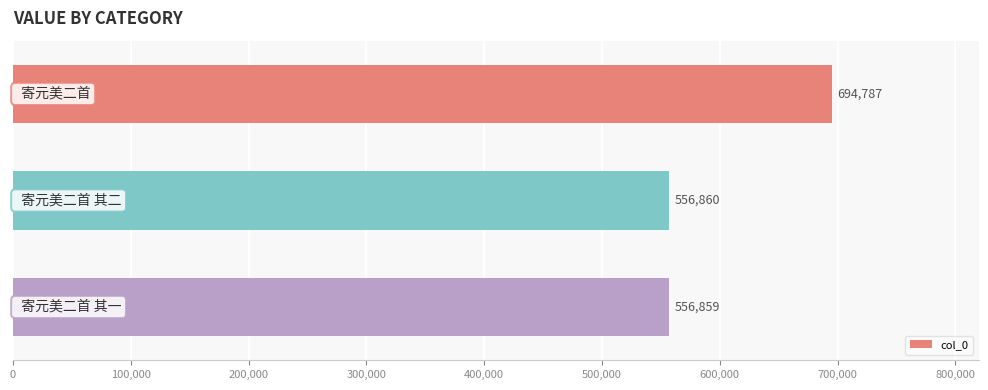

What is the value of the 2nd bar from the top?

556860